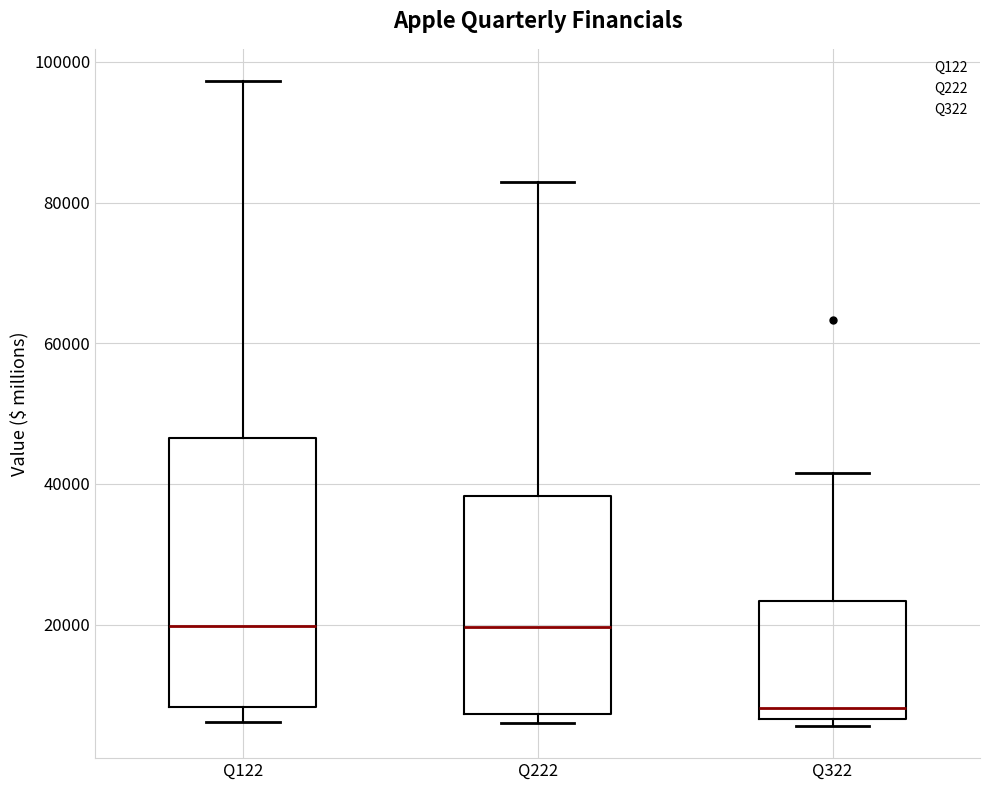

Where is the lower edge of the box for Q222 on the y-axis? The values are not printed on the chart, so give them approximately, as read against the axis.

8000